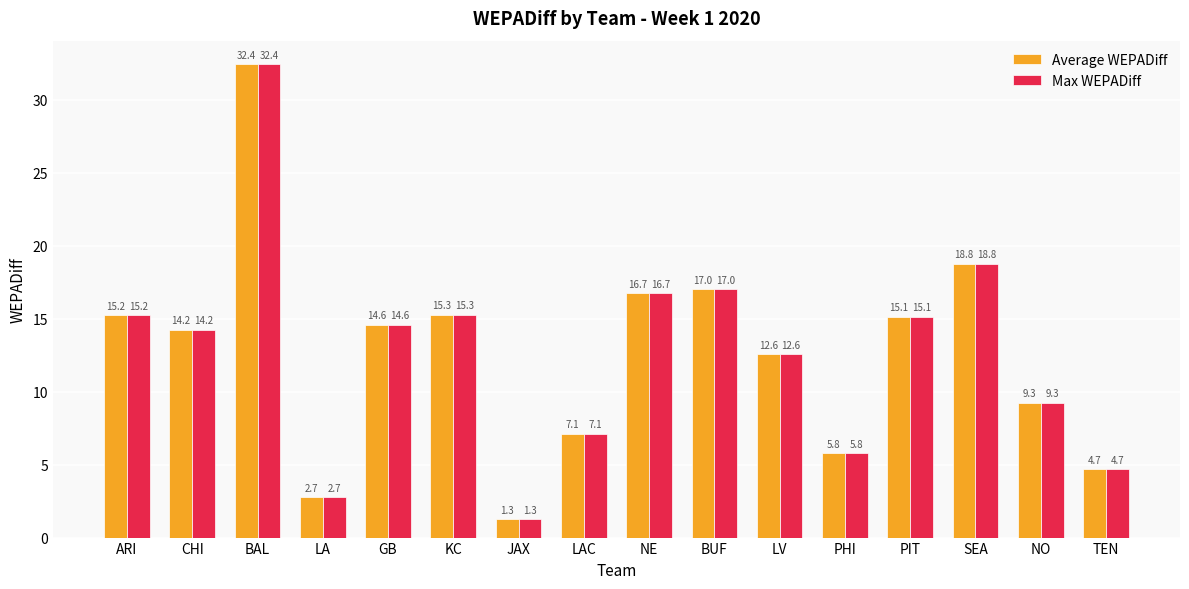

Reading left to right, extract all data points from this chart.

Average WEPADiff: ARI=15.2	CHI=14.2	BAL=32.4	LA=2.7	GB=14.6	KC=15.3	JAX=1.3	LAC=7.1	NE=16.7	BUF=17.0	LV=12.6	PHI=5.8	PIT=15.1	SEA=18.8	NO=9.3	TEN=4.7
Max WEPADiff: ARI=15.2	CHI=14.2	BAL=32.4	LA=2.7	GB=14.6	KC=15.3	JAX=1.3	LAC=7.1	NE=16.7	BUF=17.0	LV=12.6	PHI=5.8	PIT=15.1	SEA=18.8	NO=9.3	TEN=4.7